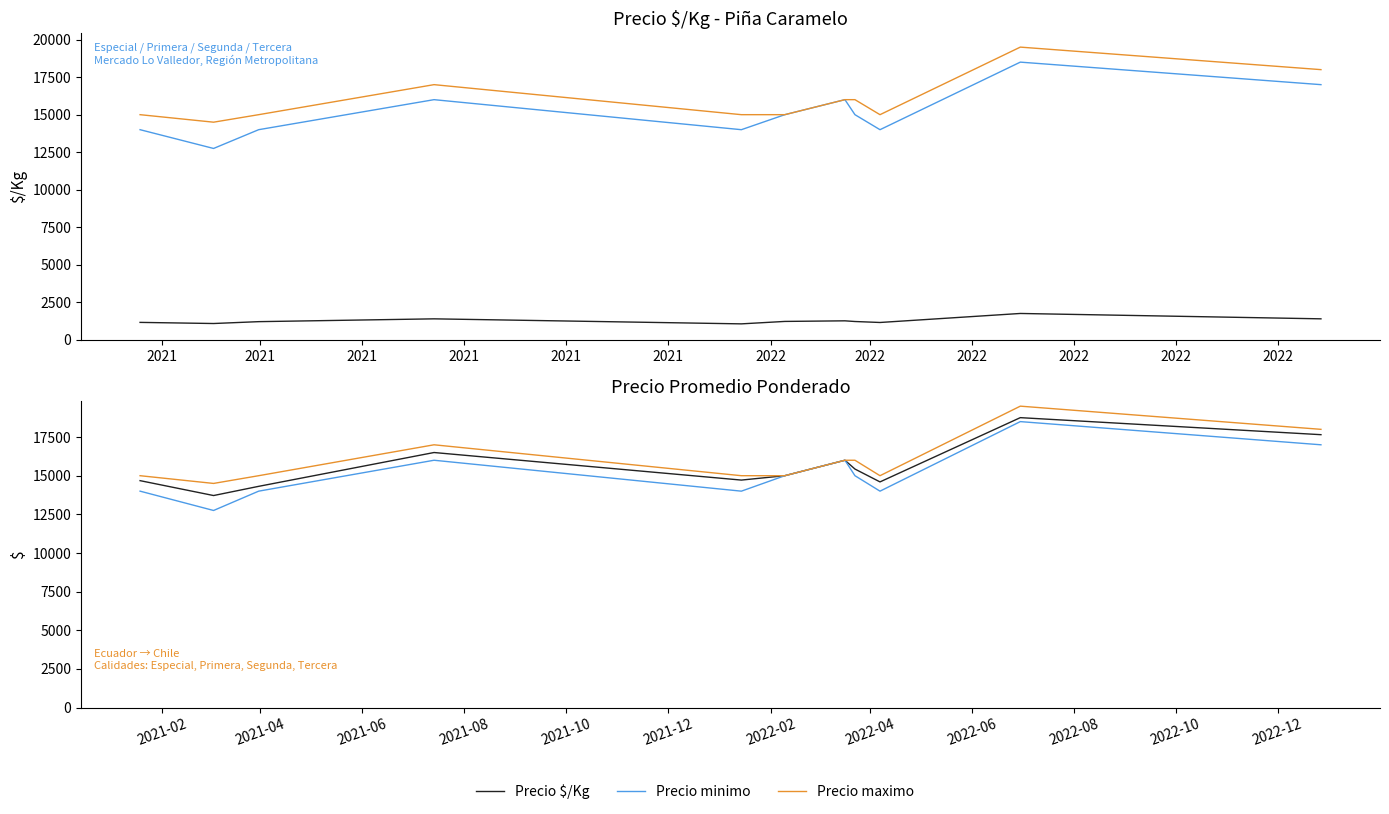

In Precio $/Kg, how many points are higher than both neighbors (excluding endpoints)?

3